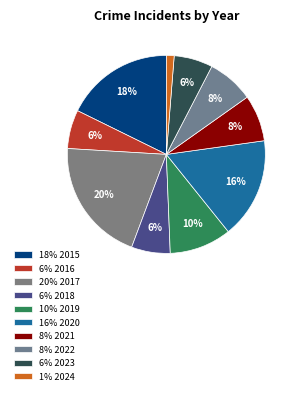

How many slices are in this pie chart?

10